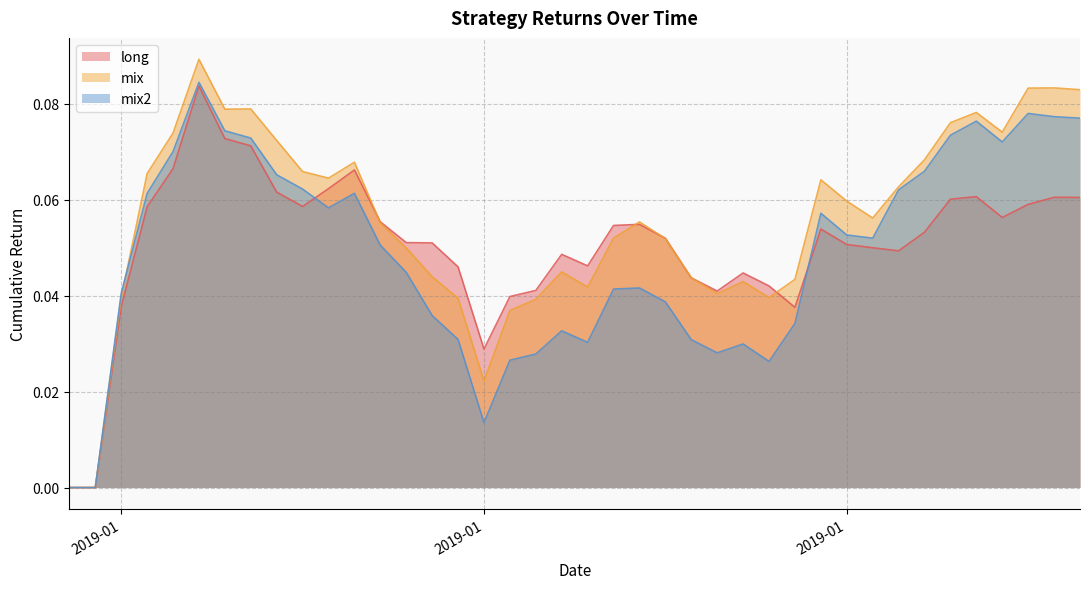

True or false: long has more than 2 interior local peaks.

True